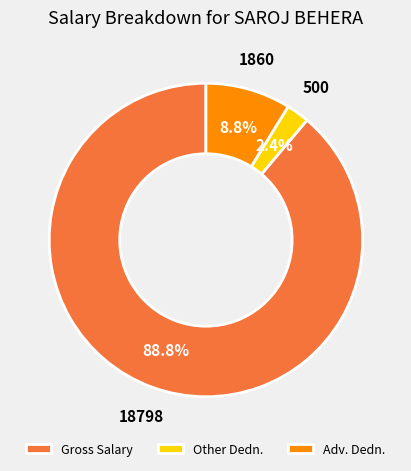

To the nearest percent, what portion does Adv. Dedn. represent?

9%